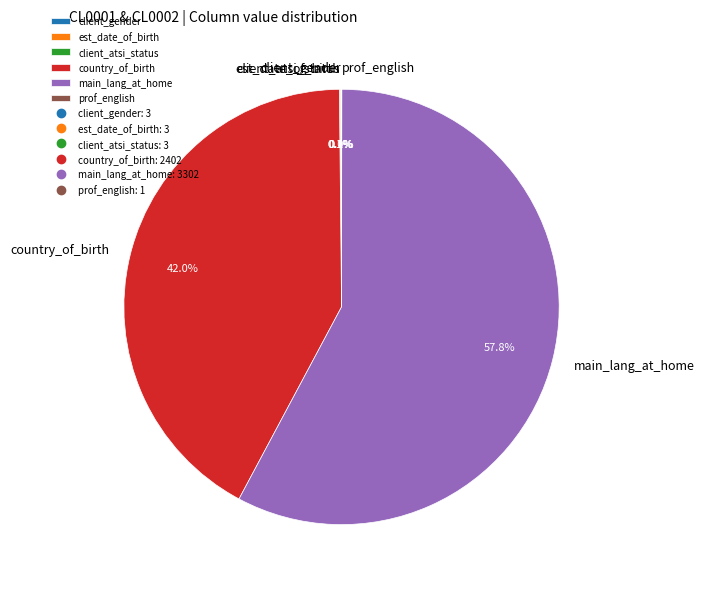

Is there any slice that represents more than half of the pie?

Yes